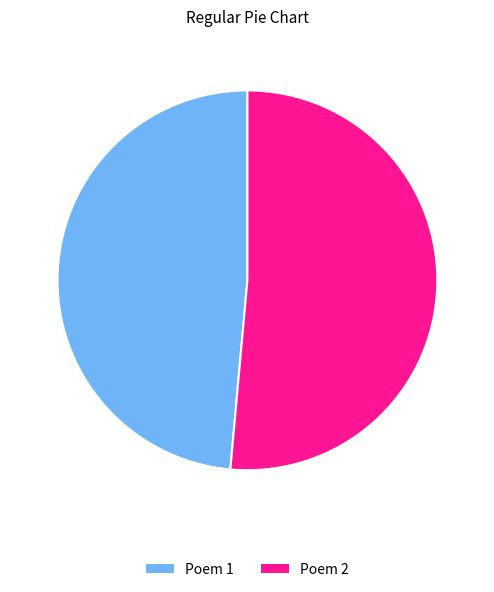

Is there a majority slice in this chart?

Yes